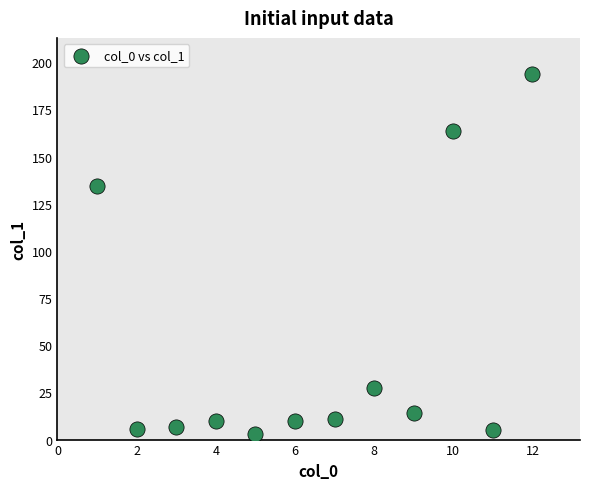

What is the range of Y values (max minus min)?

190.3